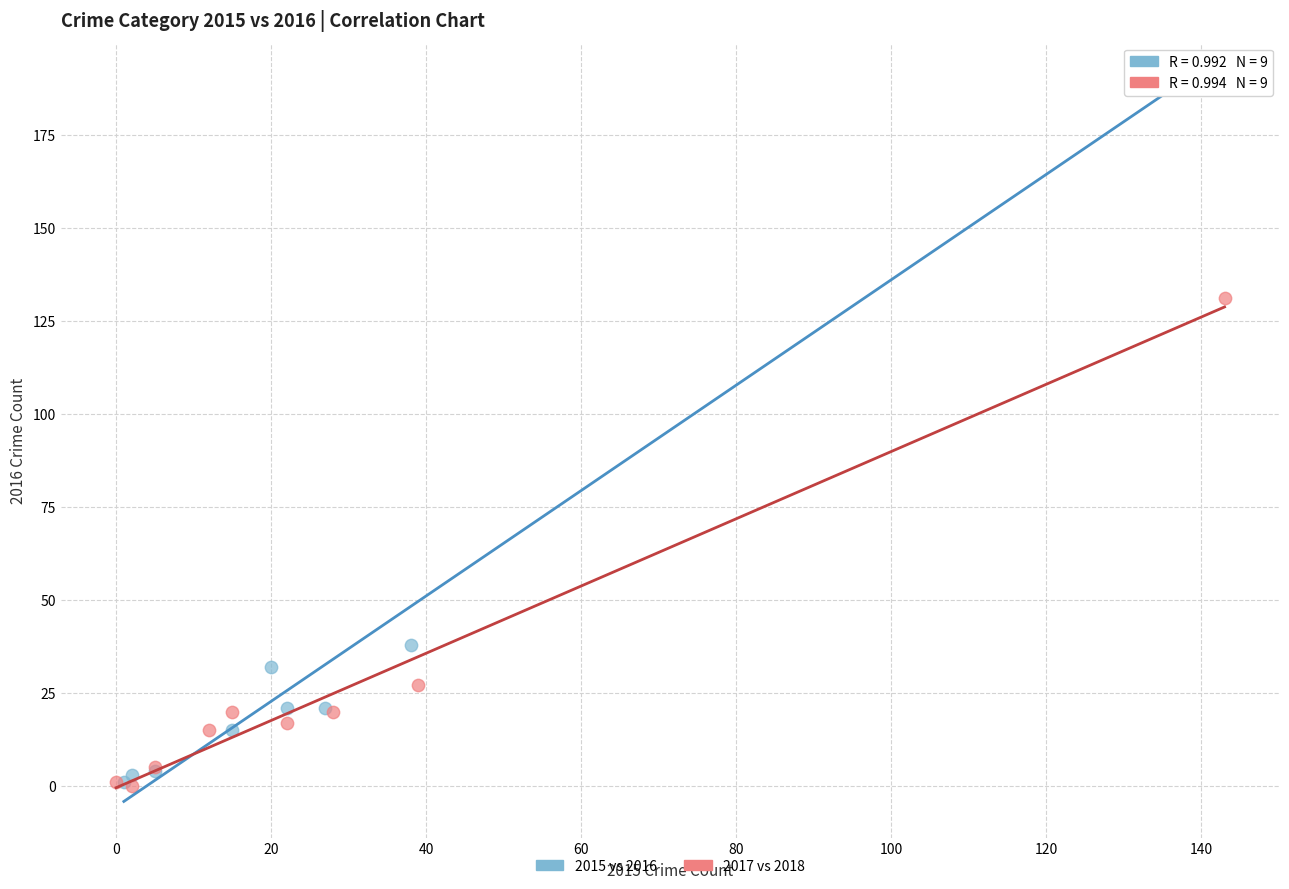

Which series has the largest Y range (max minus min)?

2015 vs 2016